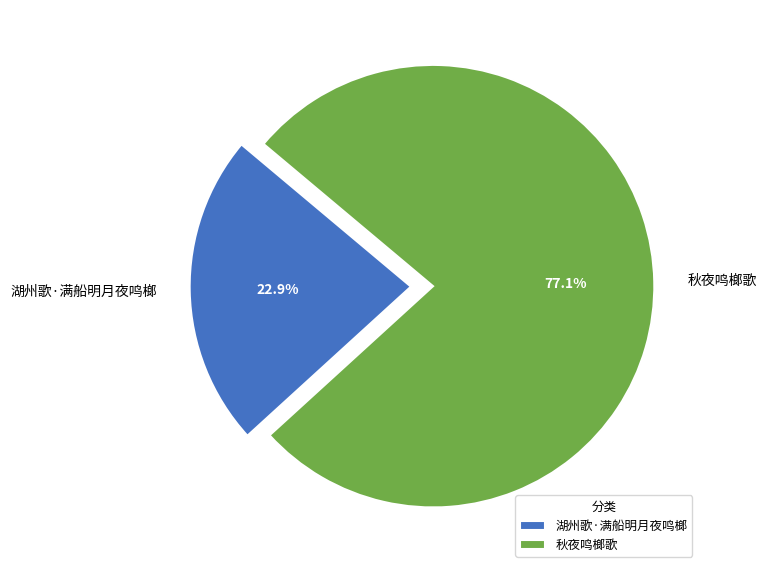

To the nearest percent, what is the average slice percentage?

50%